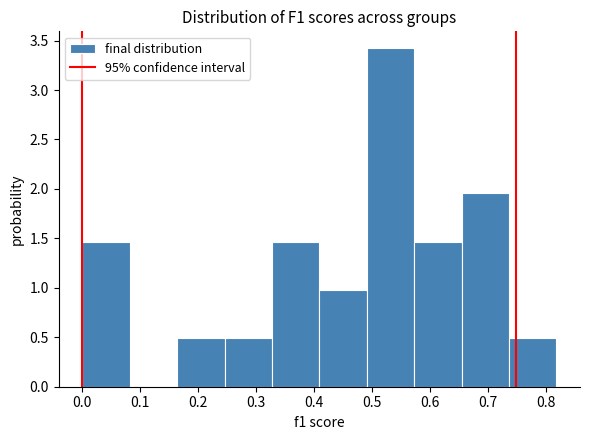

Reading left to right, list every bar in this chart as the range it spans on the x-axis followed by its height. Neither the bar edges nor the heights are printed on the chart, so give them approximately, as read against the axes.

0.00 to 0.08: 1.45
0.08 to 0.16: 0
0.16 to 0.25: 0.50
0.25 to 0.33: 0.50
0.33 to 0.41: 1.45
0.41 to 0.49: 1.00
0.49 to 0.57: 3.40
0.57 to 0.65: 1.45
0.65 to 0.74: 1.95
0.74 to 0.82: 0.50